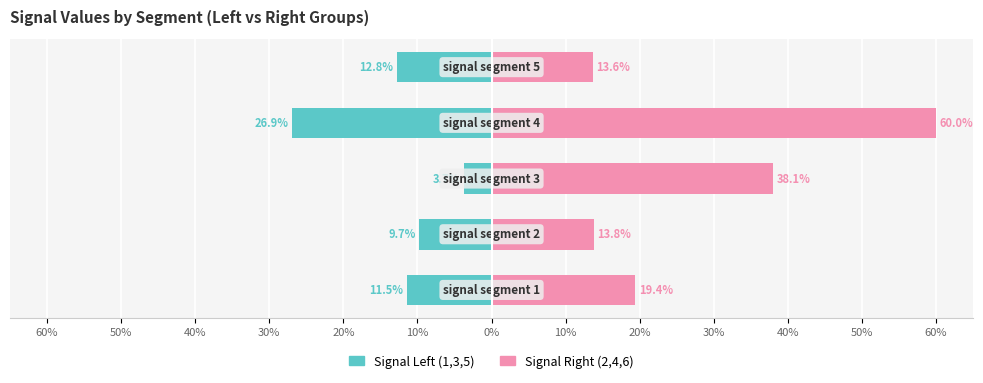

Does the chart contain any negative values?

Yes